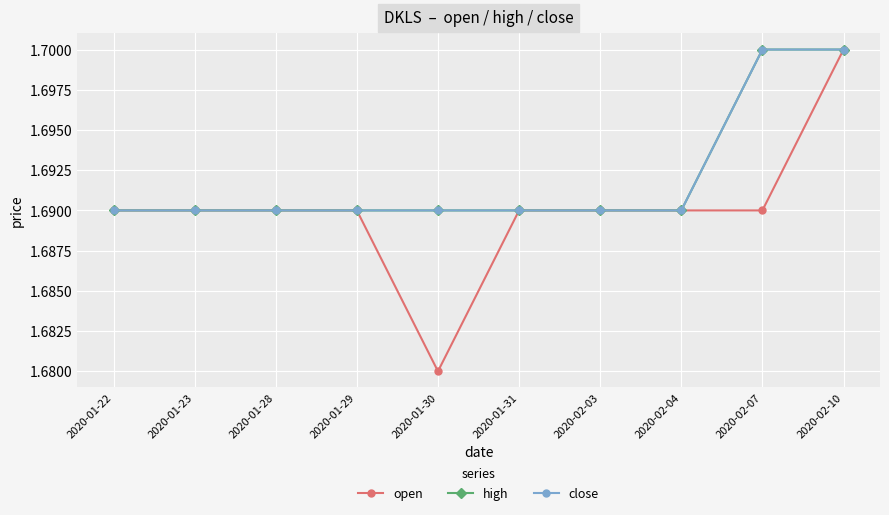

Which series has the largest total across all categories?

high